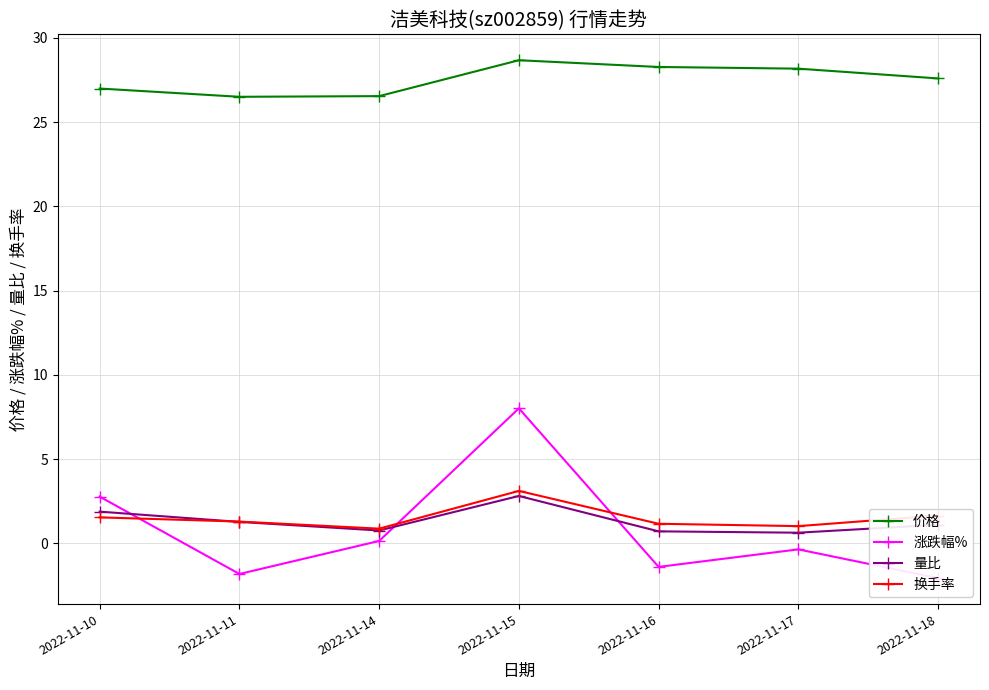

True or false: 价格 and 量比 cross at least once.

False